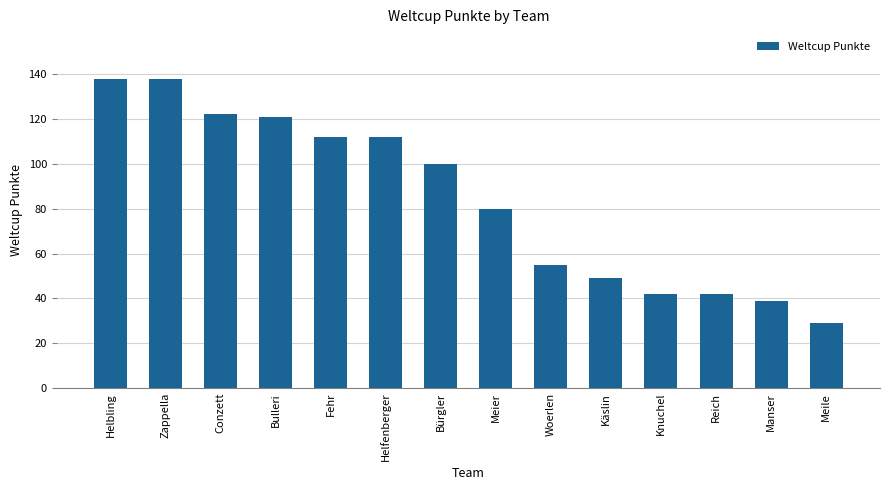

Which label corresponds to the smallest value in the chart?

Meile